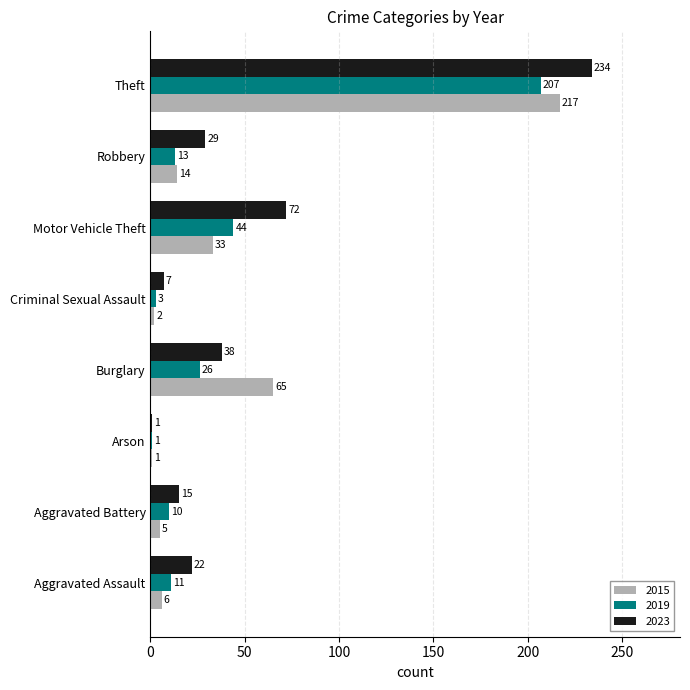

At which category is the sum across all series the highest?

Theft